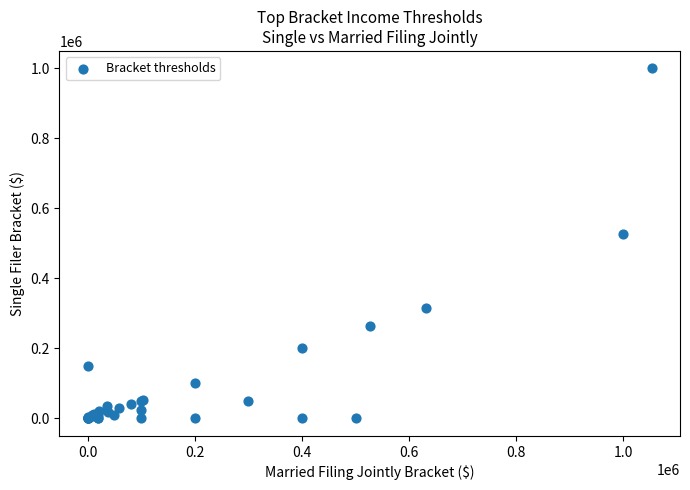

What Y value in the scatter plot is closest to 500000?

526443